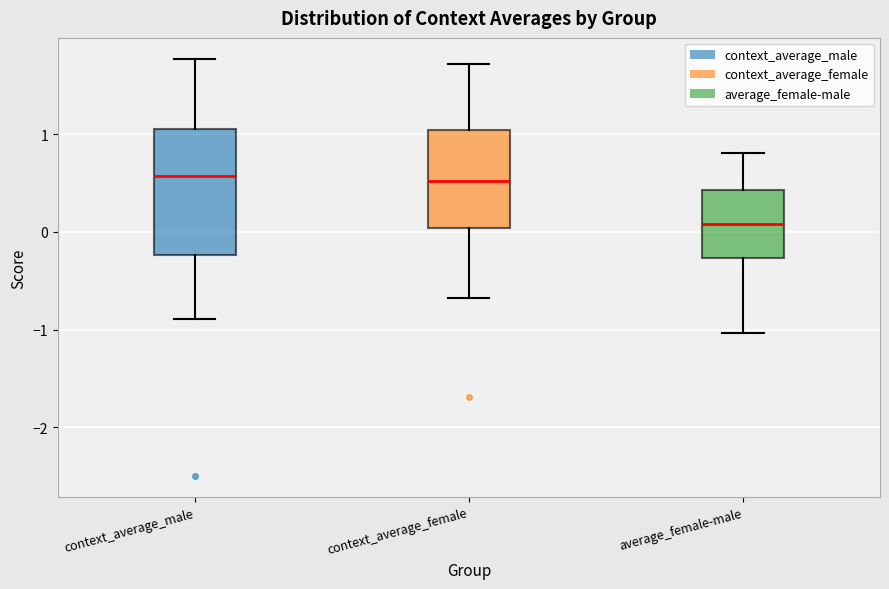

Reading left to right, transcribe this box plot: for each box, give where its median line is, the range the box spans, and where its two whiskers end, as read against the y-axis. The values are not printed on the chart, so give them approximately, as read against the axis.

context_average_male: median 0.6, box -0.2 to 1.1, whiskers -0.9 to 1.8
context_average_female: median 0.5, box 0.0 to 1.0, whiskers -0.7 to 1.7
average_female-male: median 0.1, box -0.3 to 0.4, whiskers -1.0 to 0.8